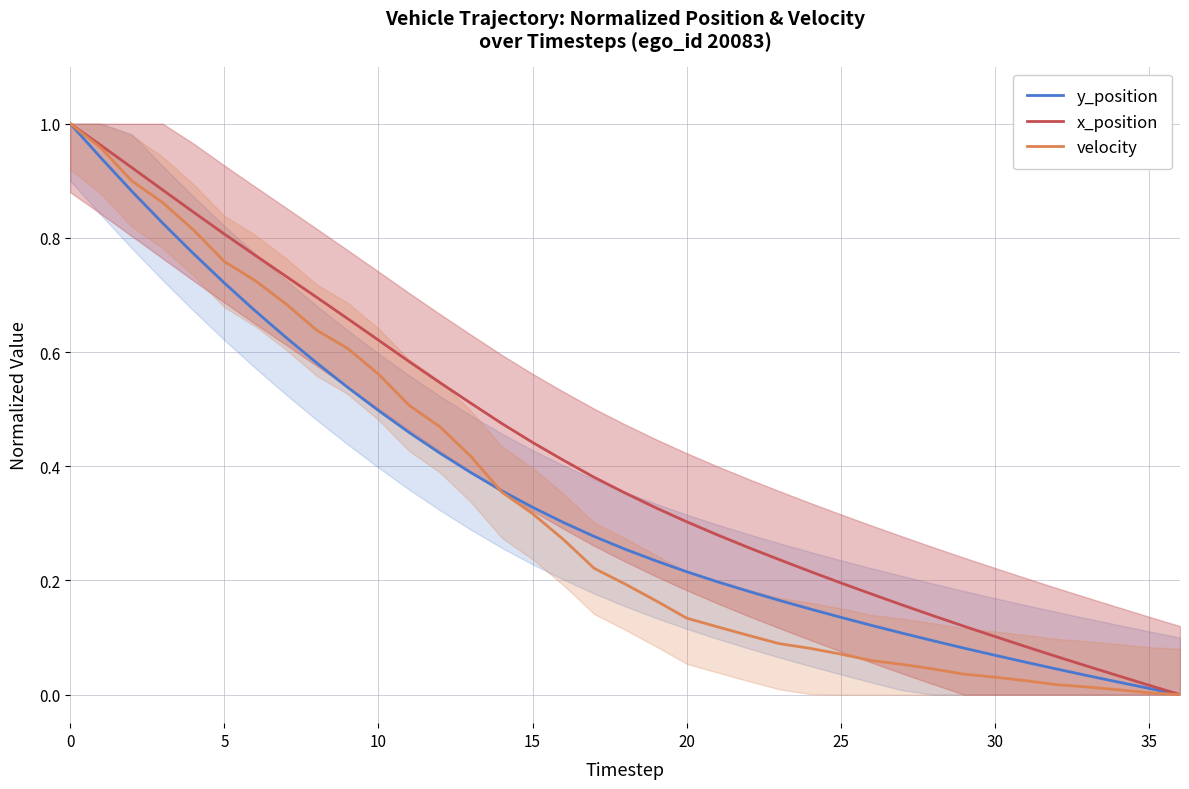

True or false: y_position and x_position intersect in this chart.

False